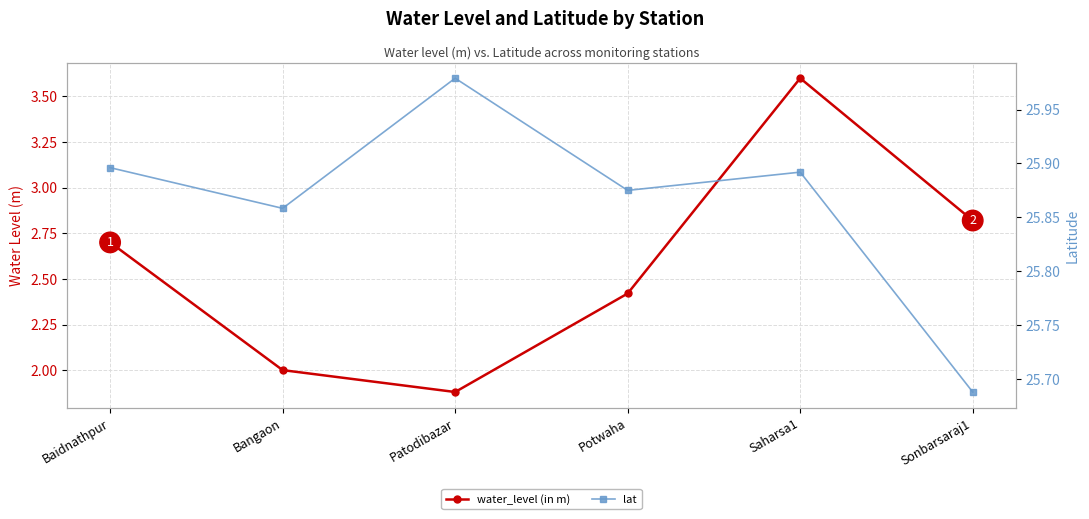

At how many categories does at least one series exceed 7?

6